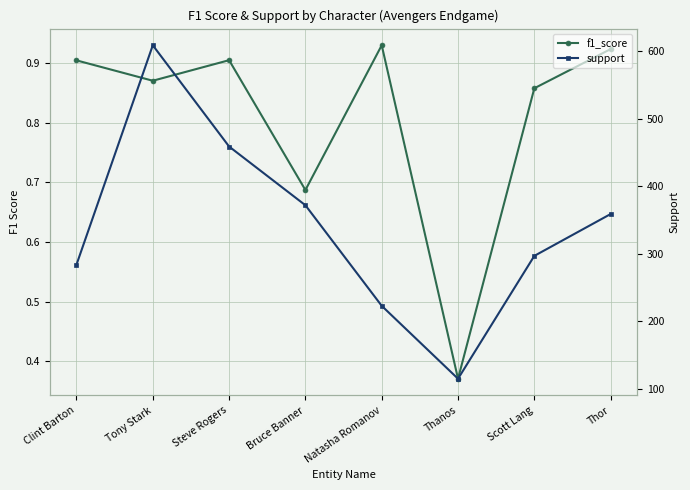

What is the sum of the f1_score values at Natasha Romanov and Thor?

1.9